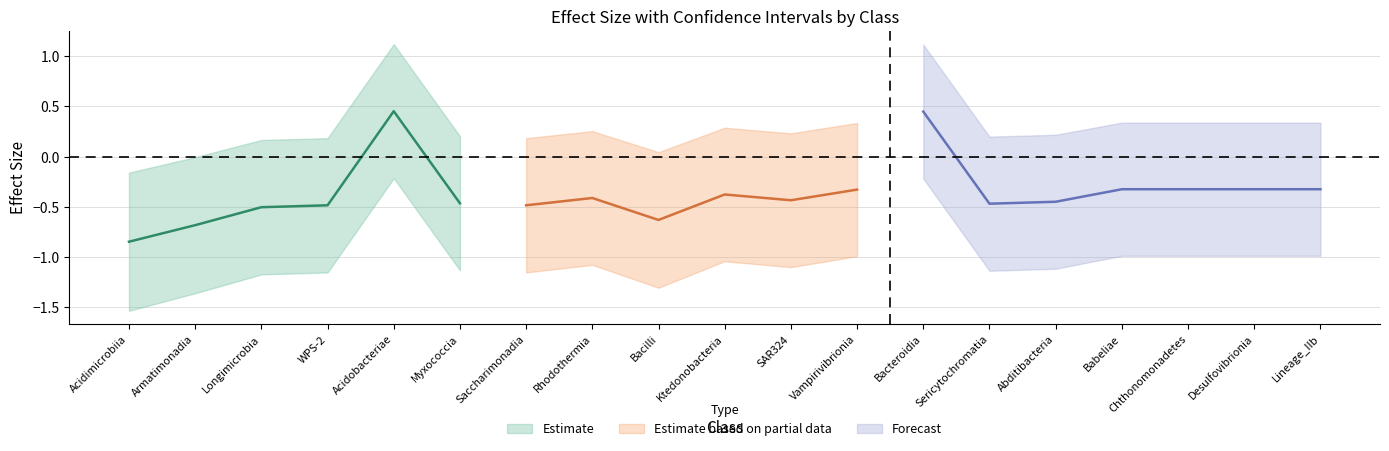

True or false: effect_size_lower has a value of -0.3 at Vampirivibrionia.

False